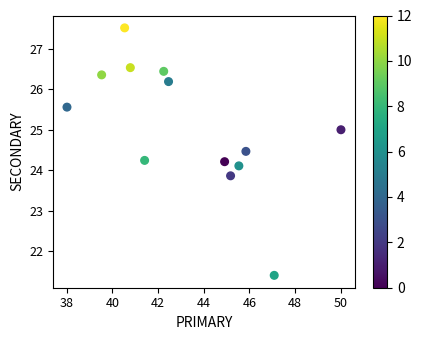

What is the range of X values (max minus min)?

12.0